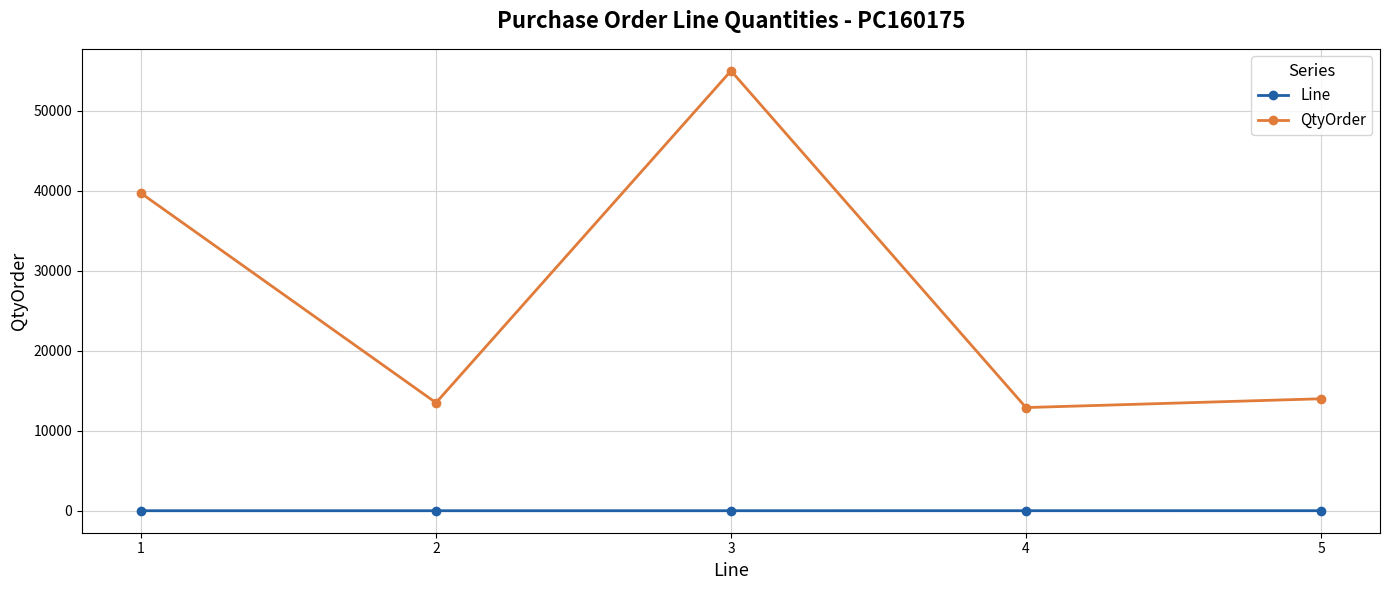

Is the value of QtyOrder at 1 greater than the value of Line at 3?

Yes